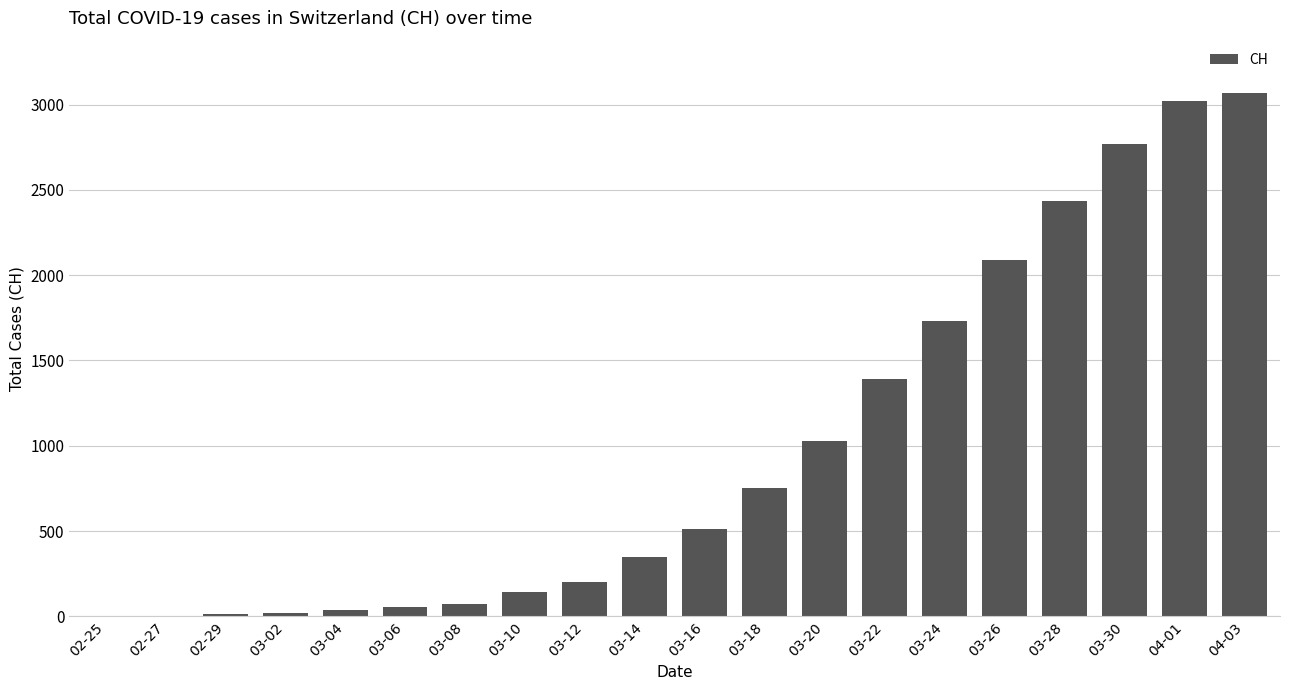

The value at 03-24 is 749. True or false?

False